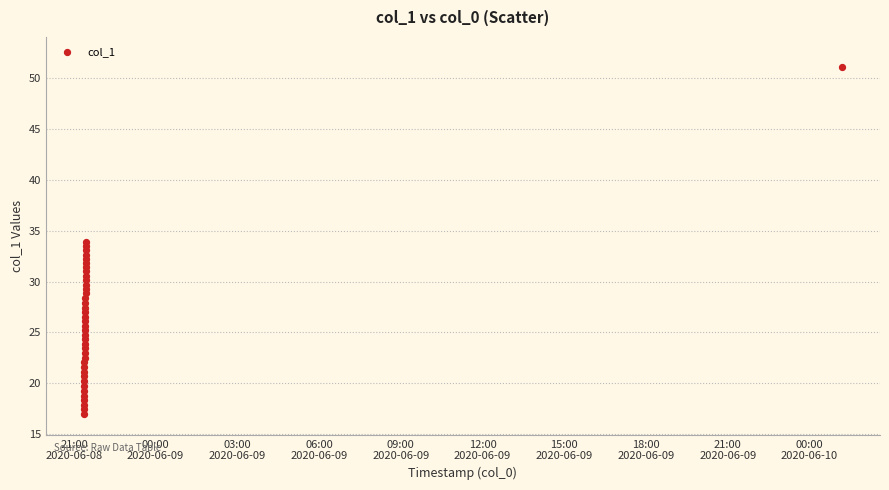

What is the range of Y values (max minus min)?

34.1